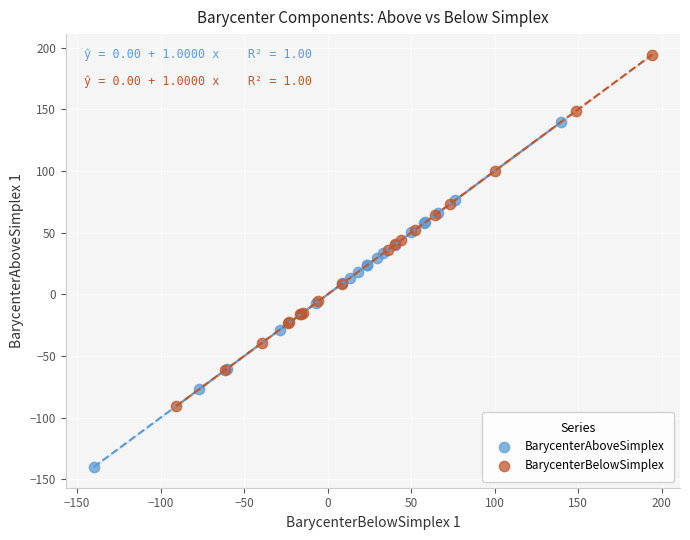

Which series has the widest spread of Y values?

BarycenterBelowSimplex